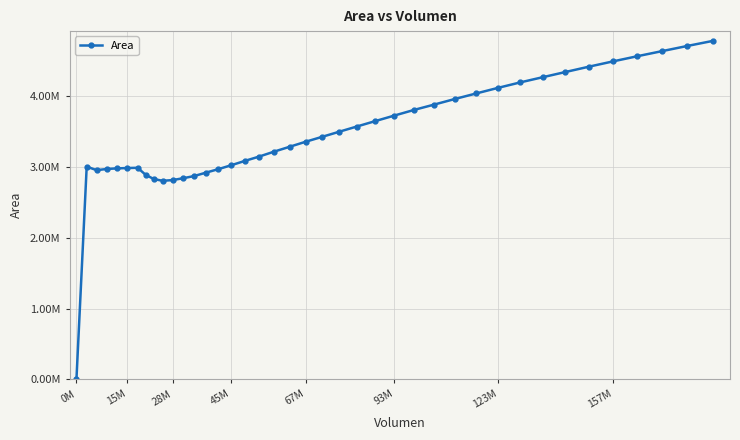

Does the chart have visible grid lines?

Yes